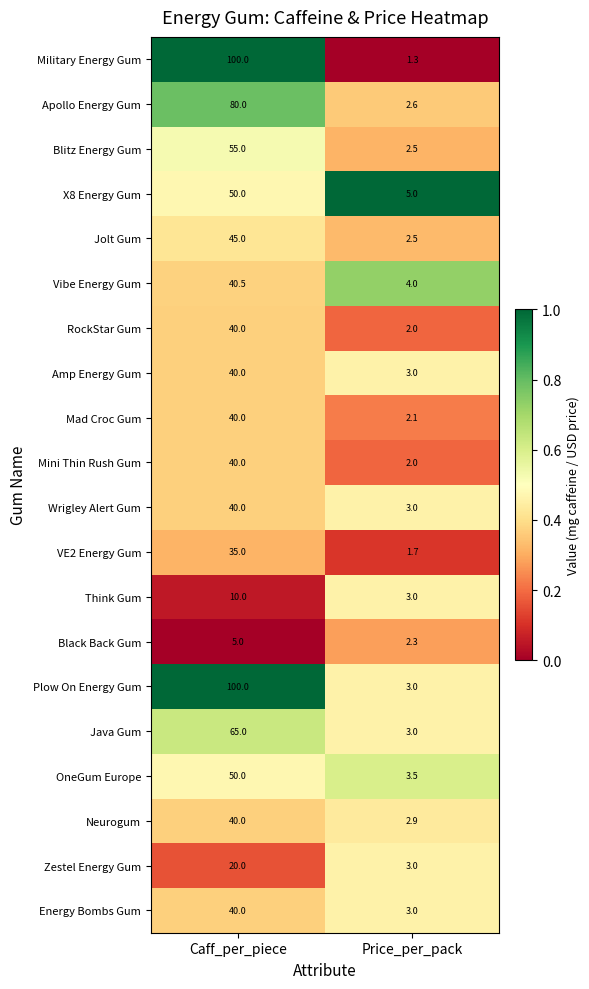

At which label does Military Energy Gum reach its minimum?

Price_per_pack